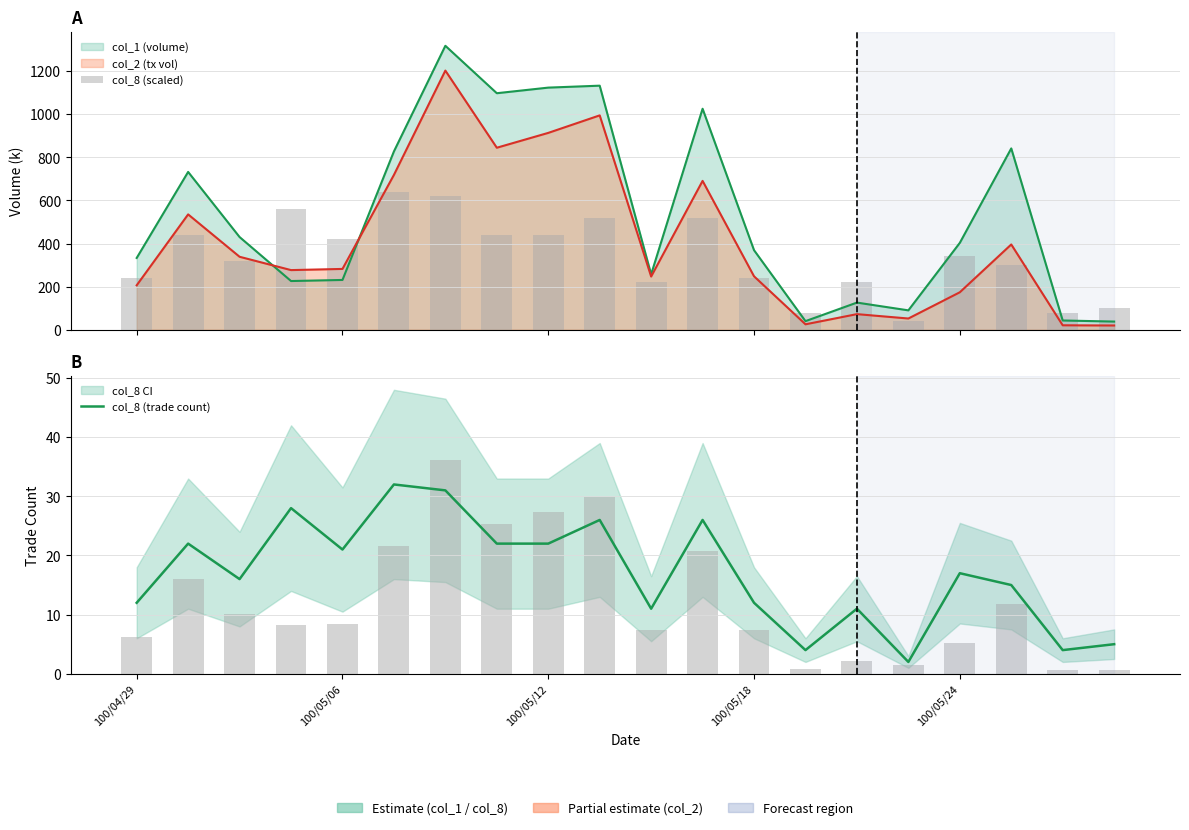

What is the difference between the highest and lowest values at 100/05/18?

228